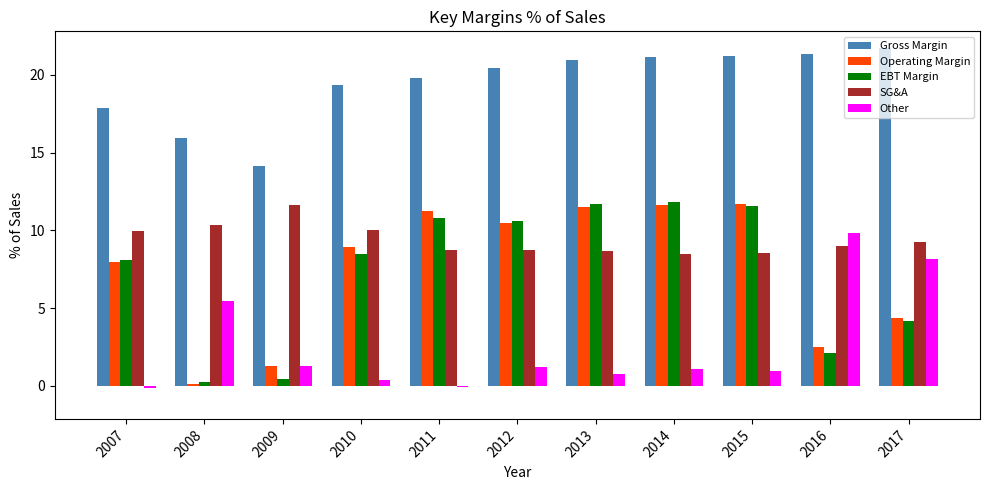

At how many categories does at least one series exceed 5?

11